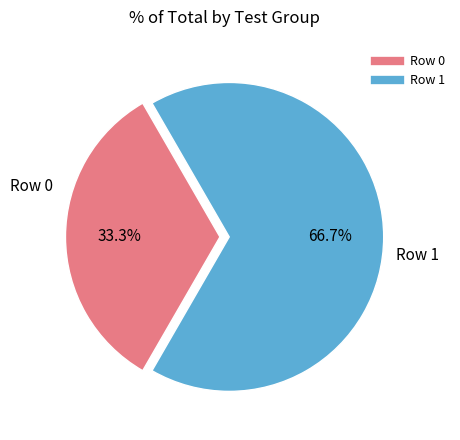

To the nearest percent, what is the combined percentage of Row 1 and Row 0?

100%